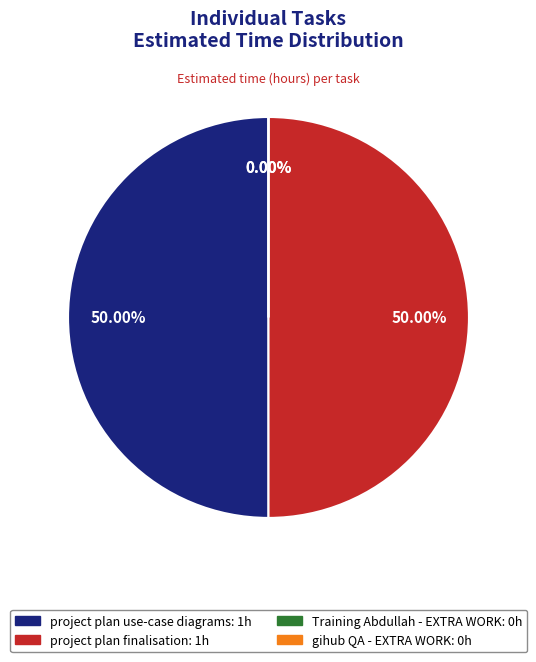

To the nearest percent, what is the difference between the project plan use-case diagrams and Training Abdullah - EXTRA WORK slice percentages?

50%